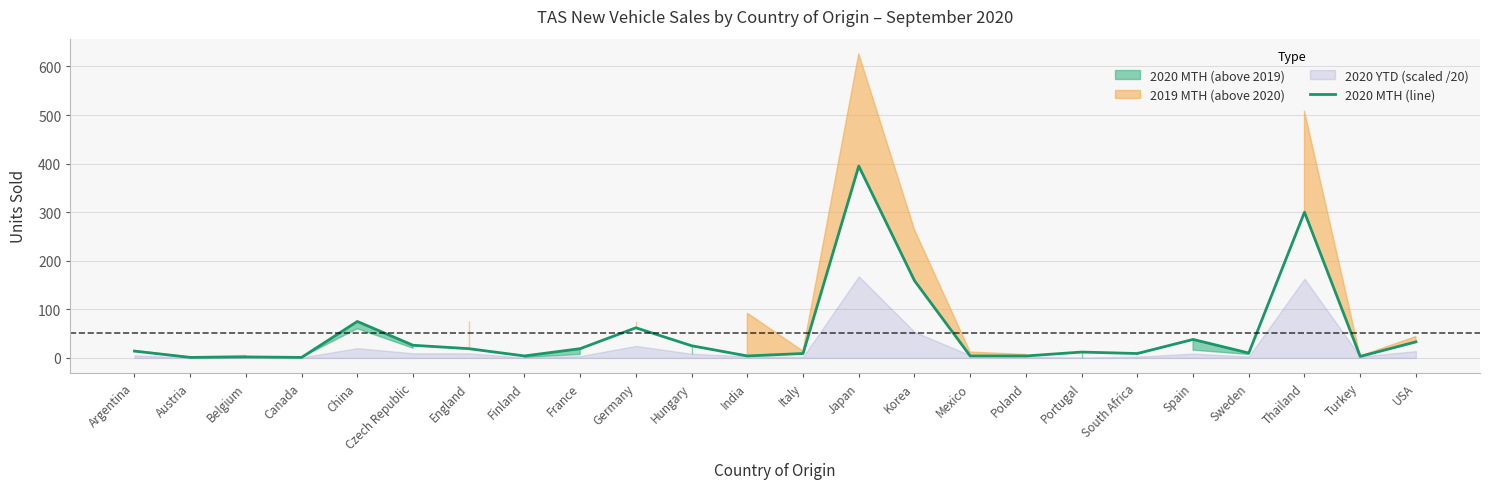

How many values are below 14?

12